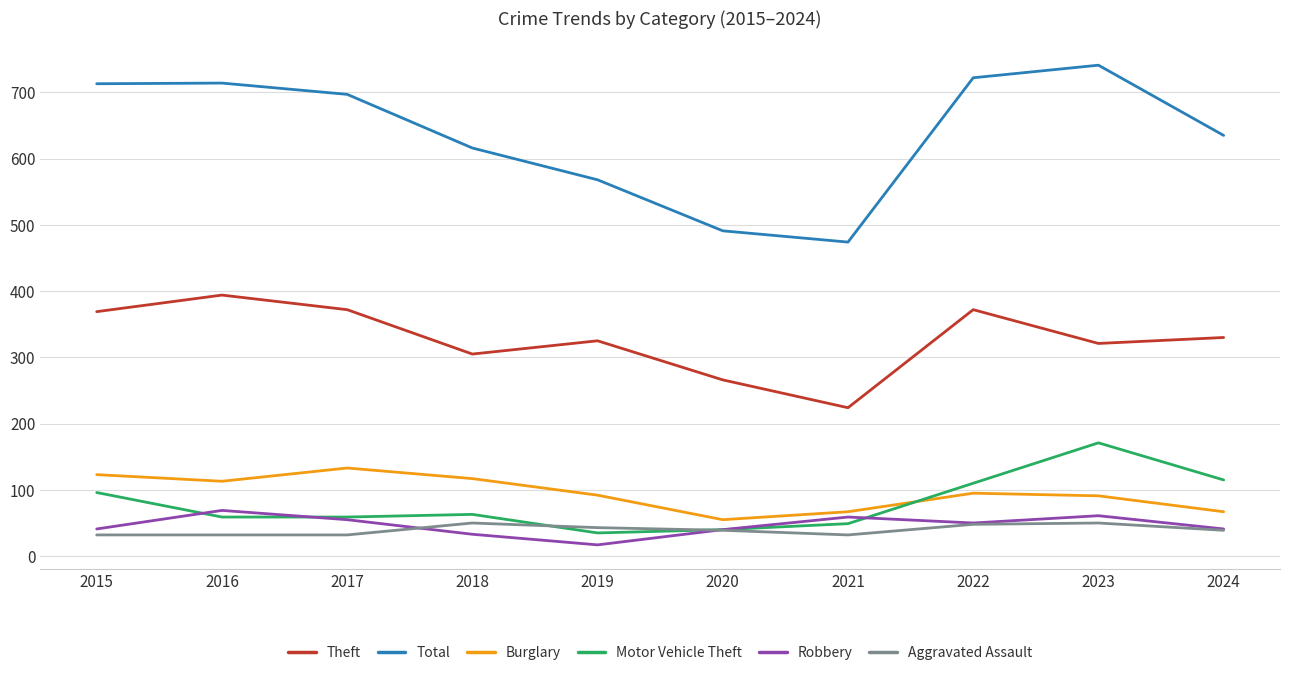

Between 2016 and 2020, which series saw the biggest shift?

Total